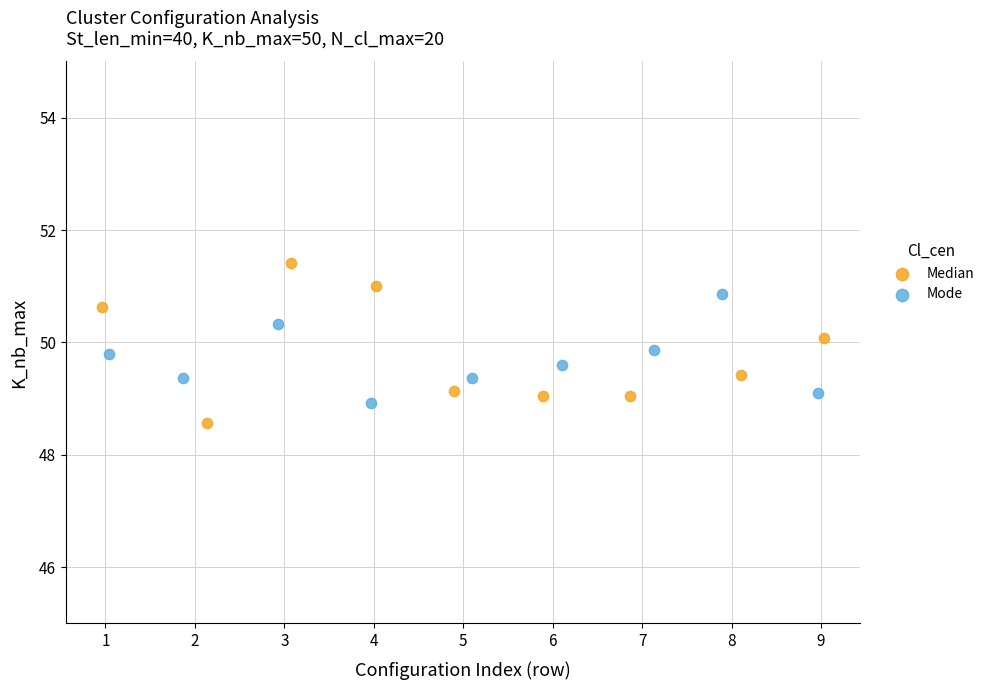

Which series reaches the minimum Y coordinate?

Median